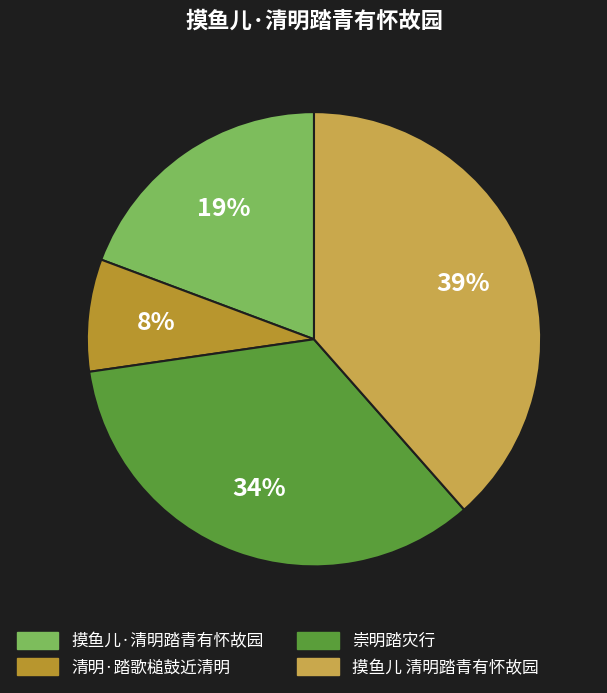

Is it true that 摸鱼儿 清明踏青有怀故园 is 39% of the pie?

True